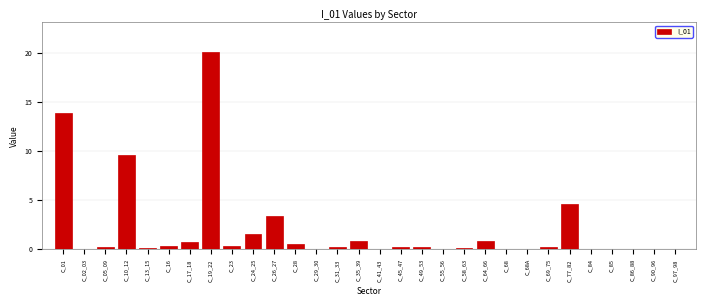

Which label corresponds to the largest value in the chart?

C_19_22